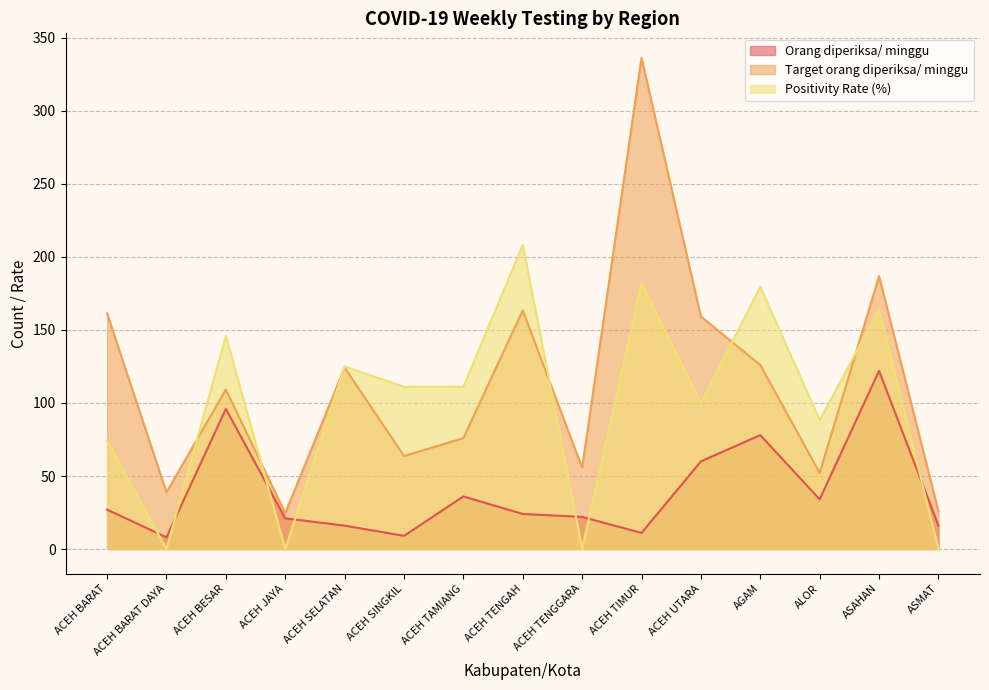

What are all the series names shown in the legend?

Orang diperiksa/ minggu, Target orang diperiksa/ minggu, Positivity Rate (%)